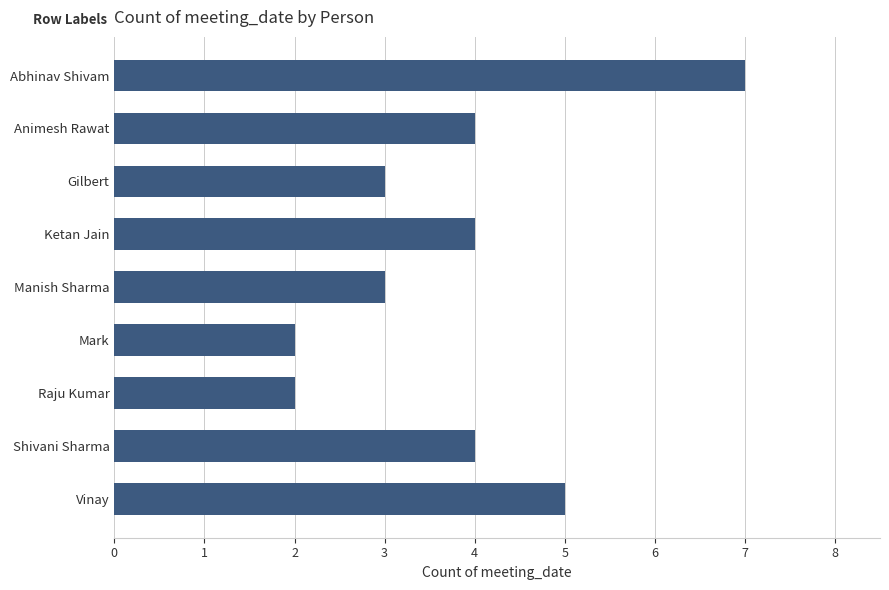

The value at Raju Kumar is 2. True or false?

True